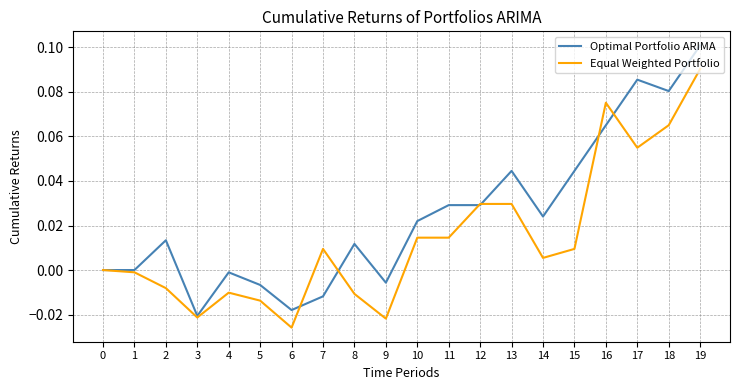

The value of Equal Weighted Portfolio at 0 is 0.0. True or false?

True